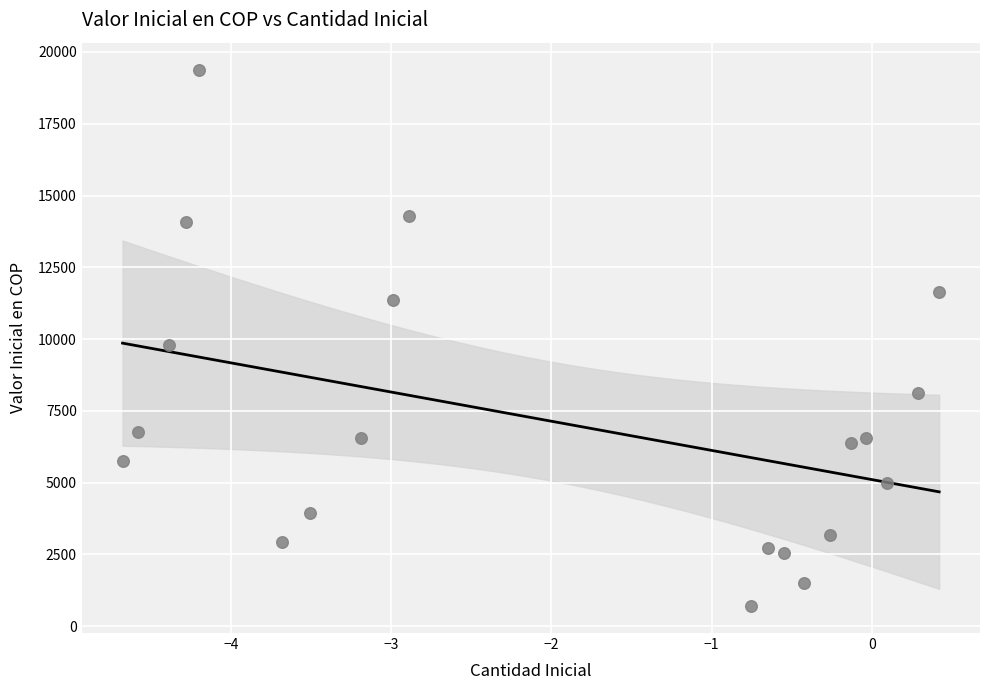

What is the range of Y values (max minus min)?

18687.5